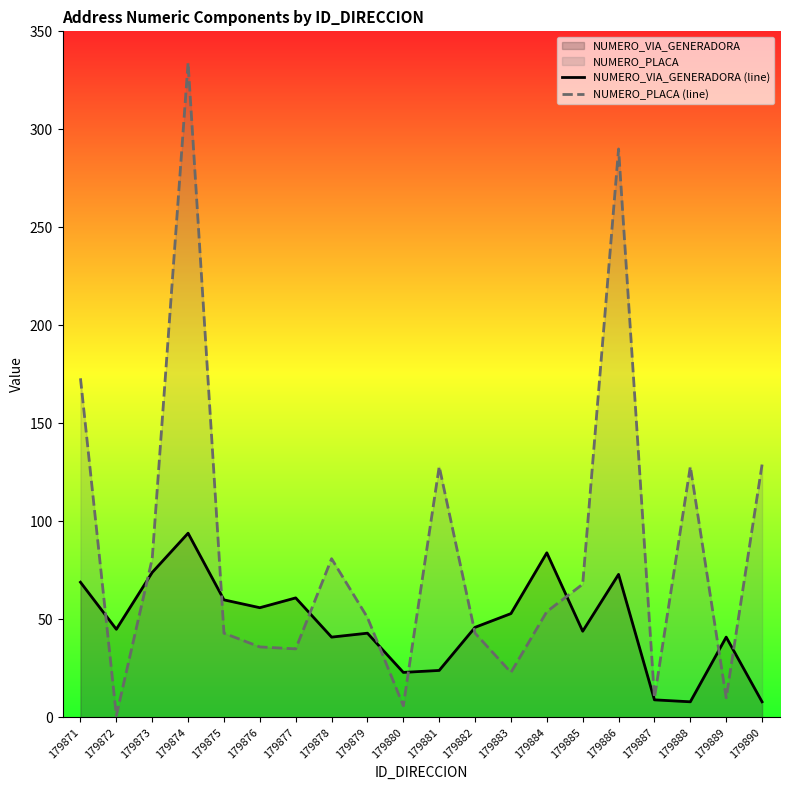

Where is NUMERO_VIA_GENERADORA (line) nearest to the value 51?

179883